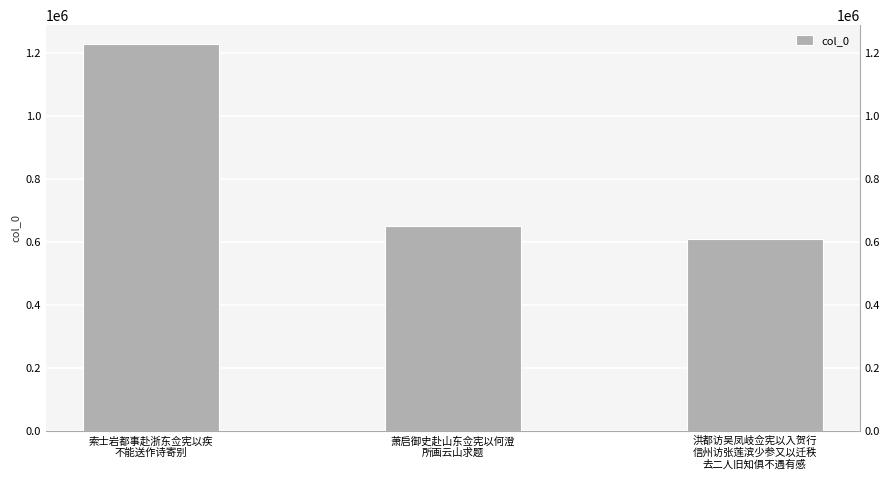

Rank the categories by value from lowest to highest.

洪都访吴凤岐佥宪以入贺行
信州访张莲滨少参又以迁秩
去二人旧知俱不遇有感, 萧启御史赴山东佥宪以何澄
所画云山求题, 索士岩都事赴浙东佥宪以疾
不能送作诗寄别